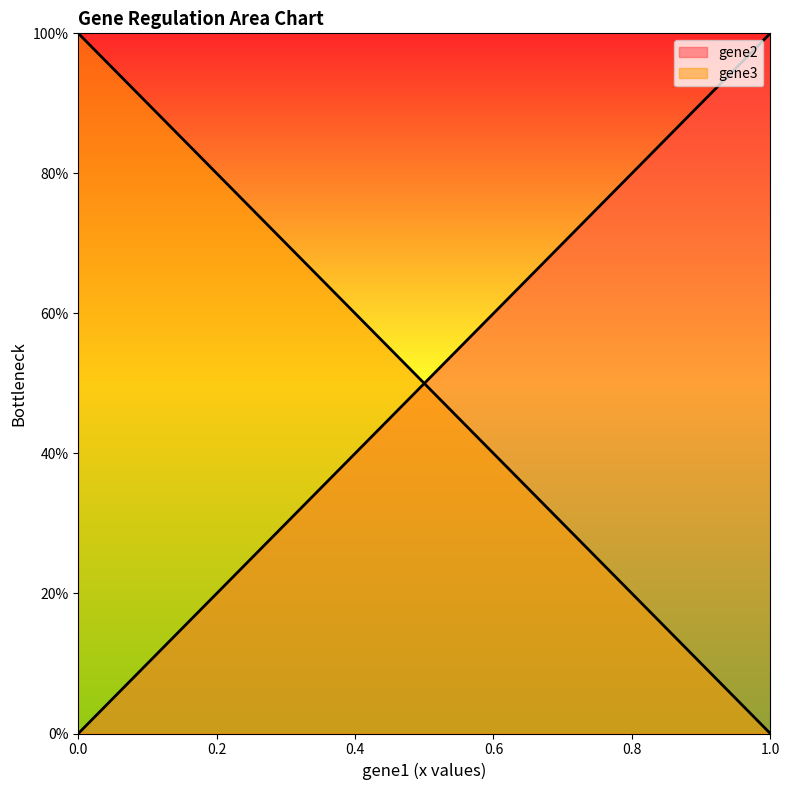

Is it true that gene2 equals -1 at 0.0?

False